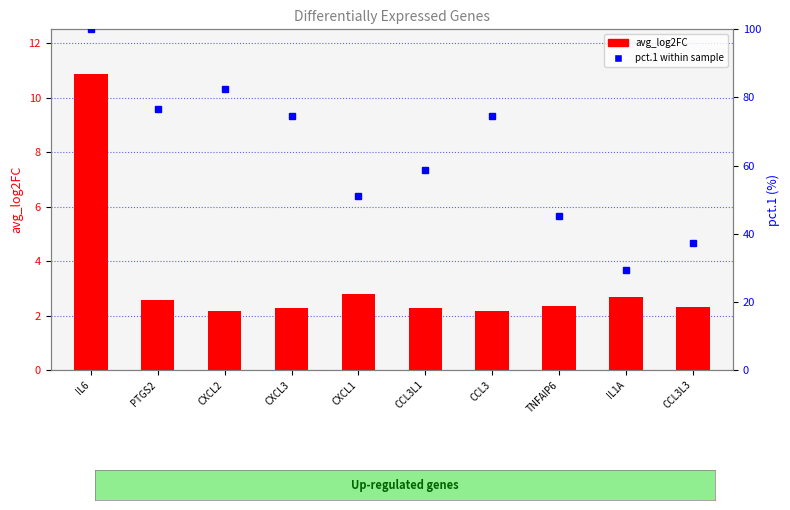

Rank the series by their average value, from highest to lowest.

pct.1 within sample, avg_log2FC